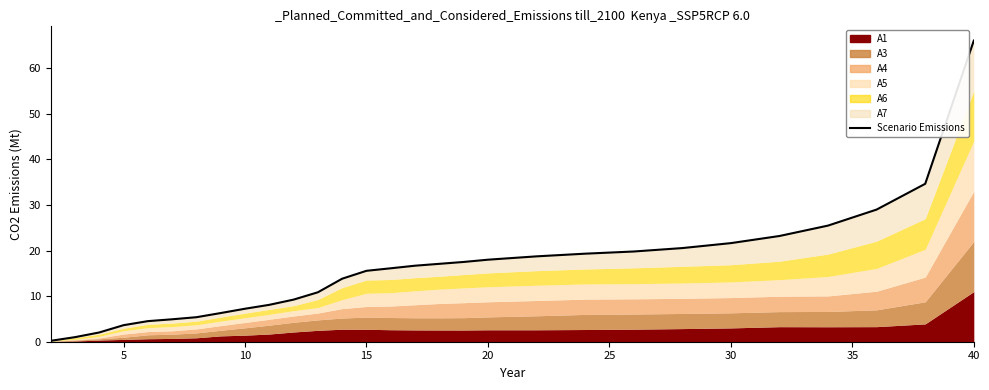

How many data points does each series have?

29